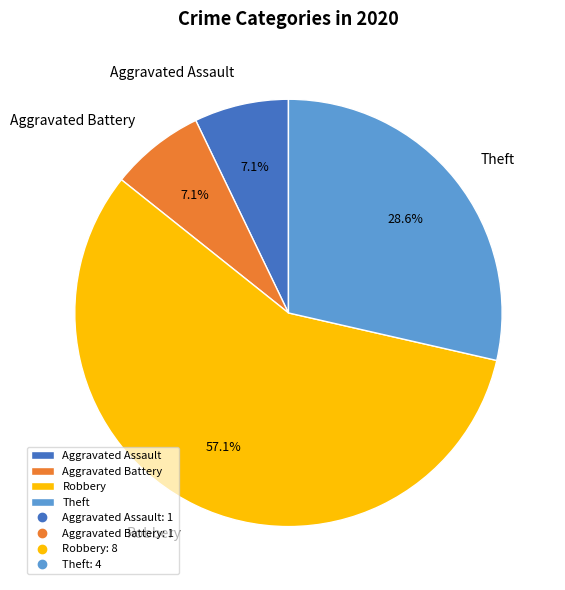

To the nearest percent, what is the average slice percentage?

25%